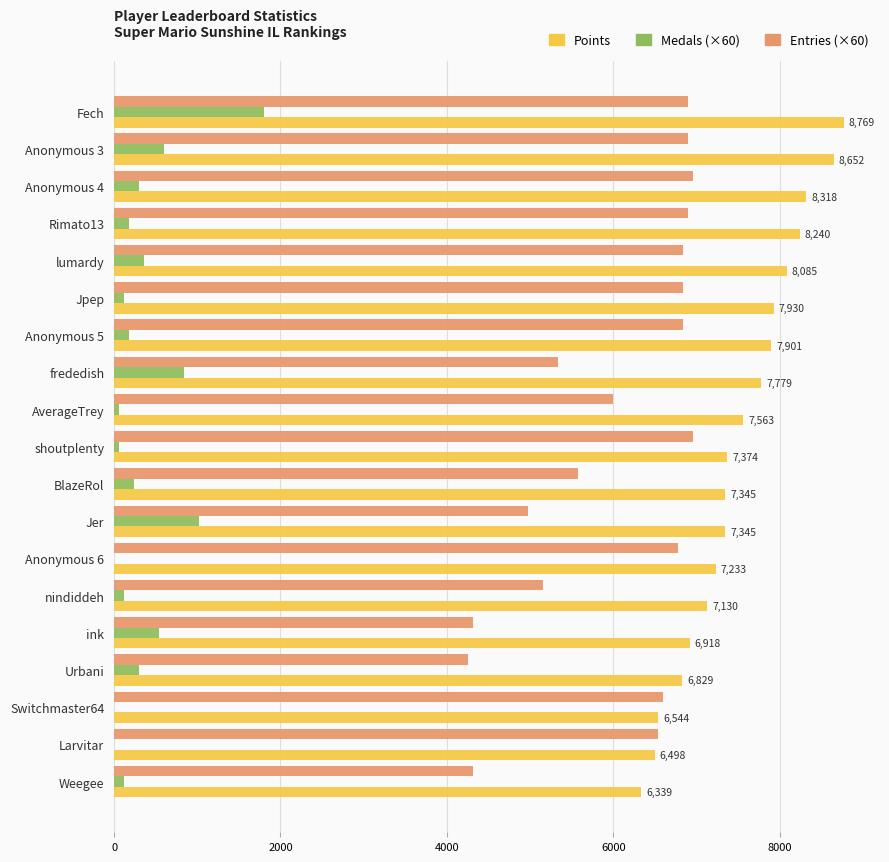

Which series has the largest total across all categories?

Points